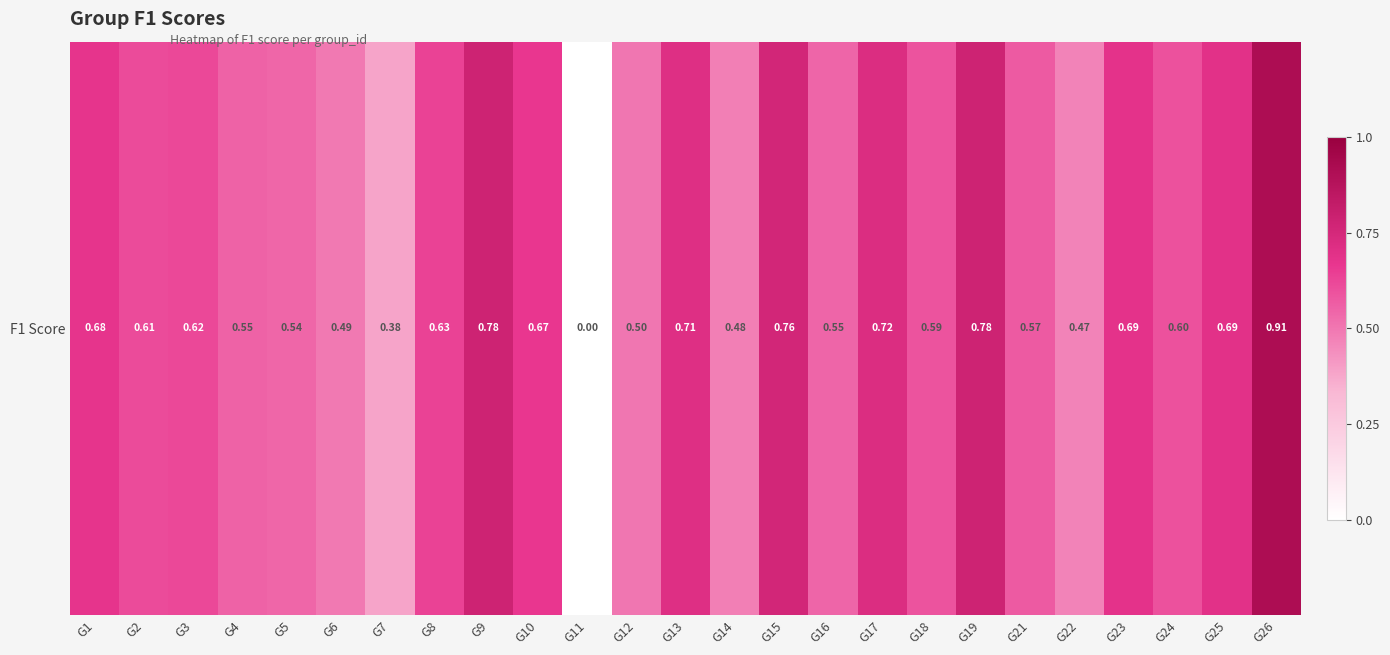

Which has a higher value, G5 or G4?

G4